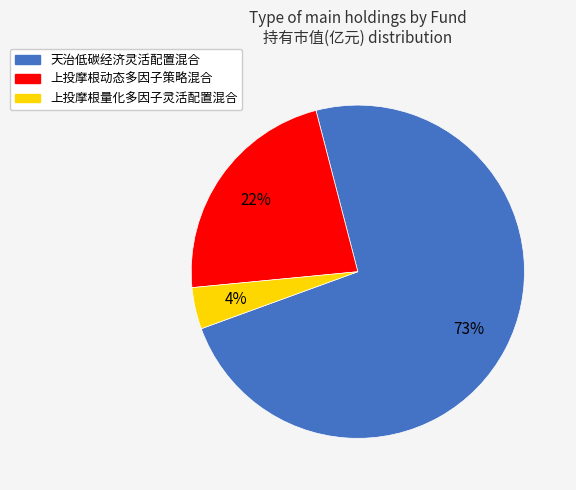

What is the smallest slice in the pie chart?

上投摩根量化多因子灵活配置混合